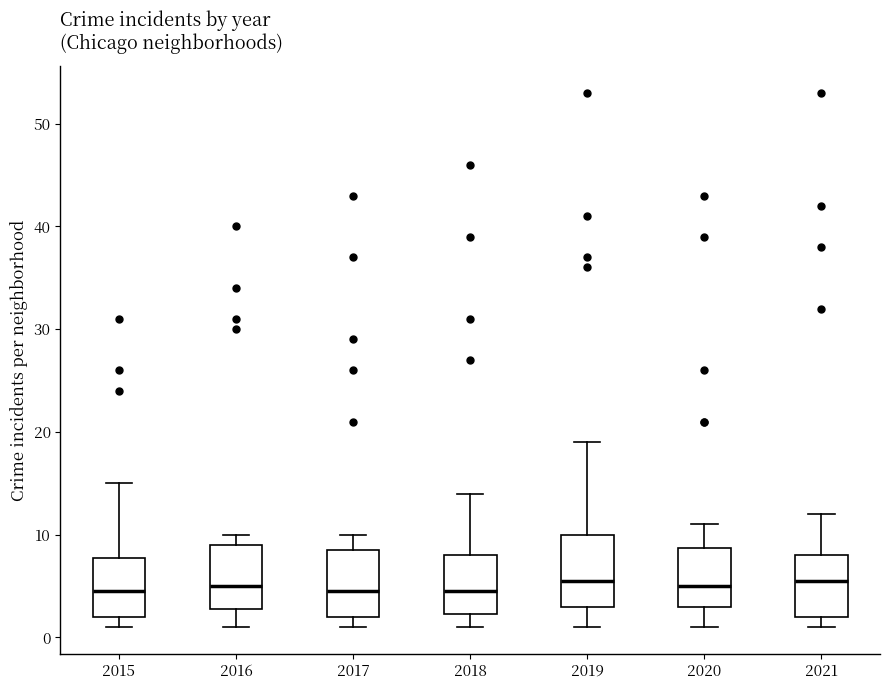

Where is the upper edge of the box at x = 2020 on the y-axis? The values are not printed on the chart, so give them approximately, as read against the axis.

9